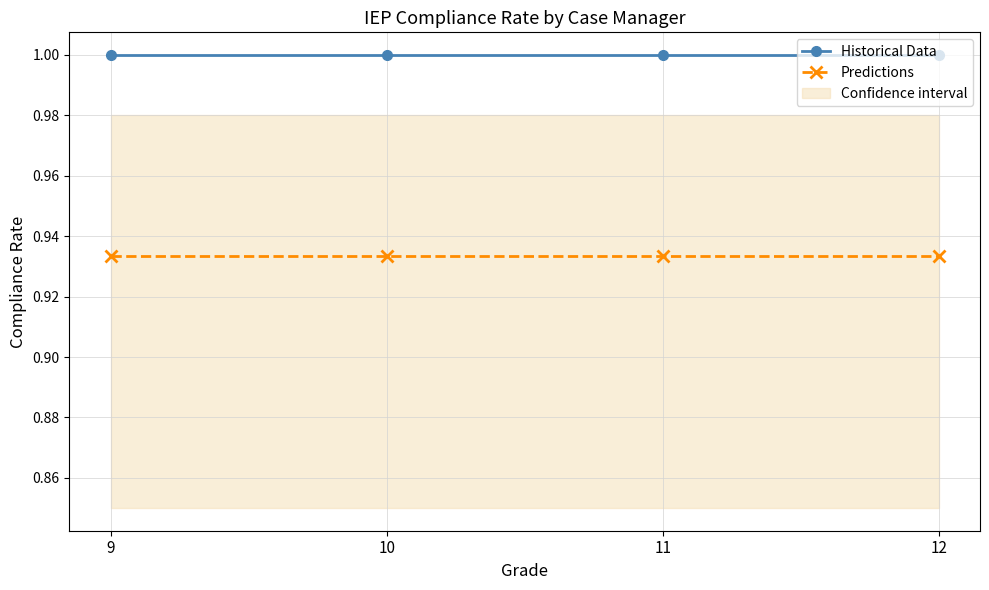

True or false: Historical Data and Predictions cross at least once.

False